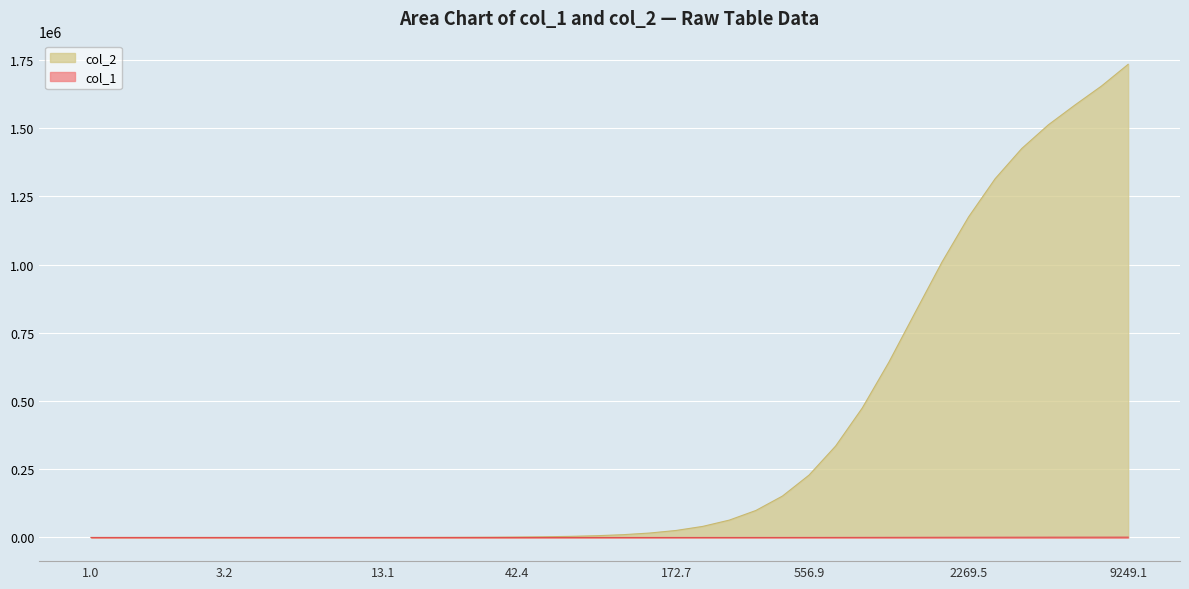

At which category is the sum across all series the highest?

9249.1